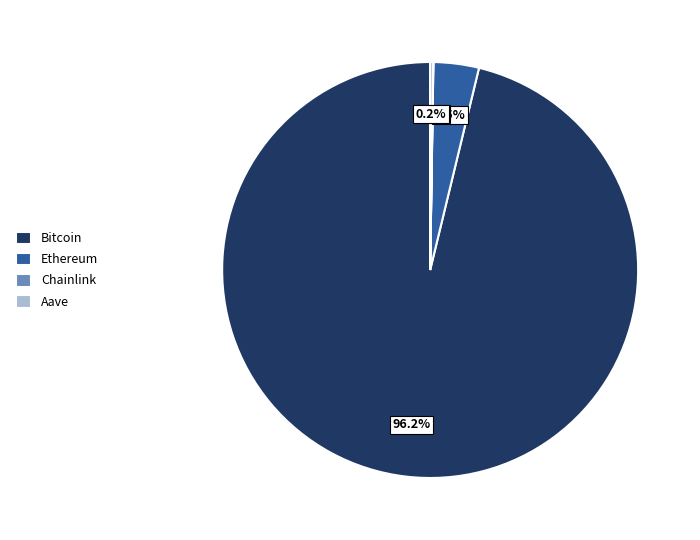

Which category has the biggest portion of the pie?

Bitcoin